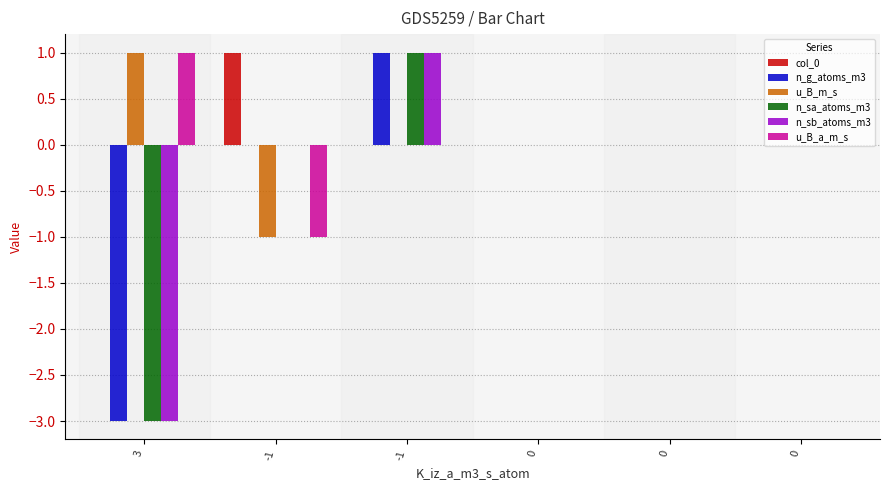

Count the number of data series in this chart.

6